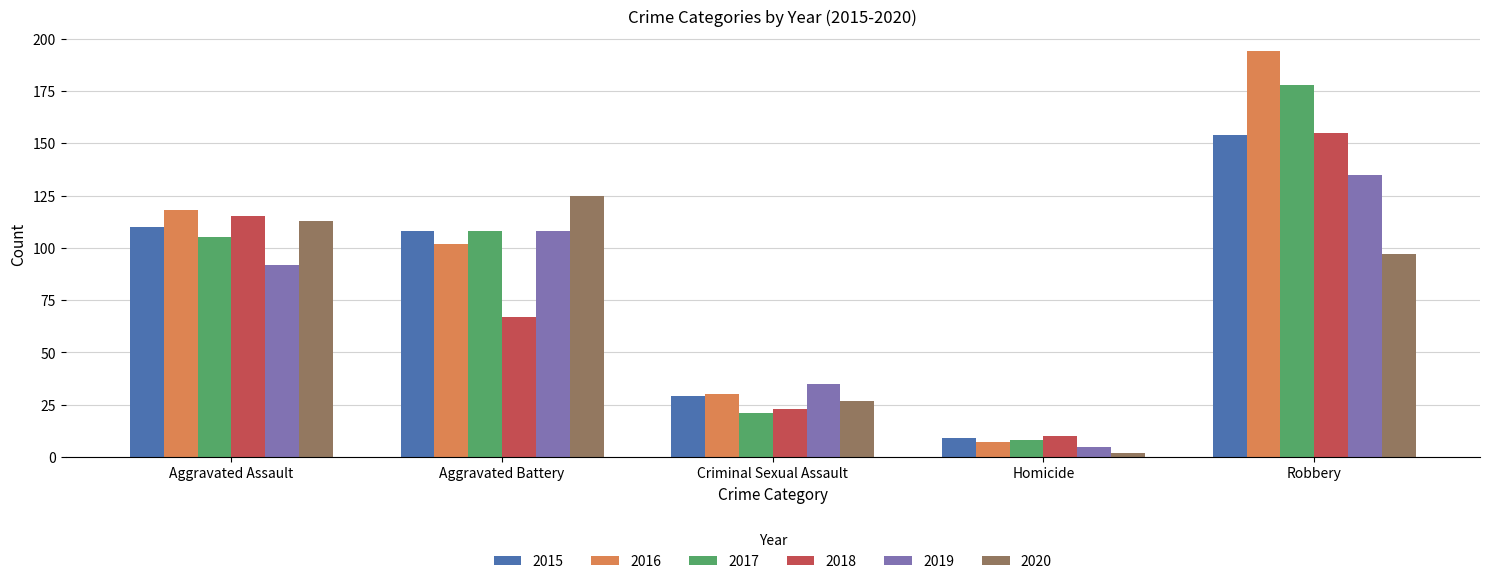

Which series has the widest spread of values?

2016